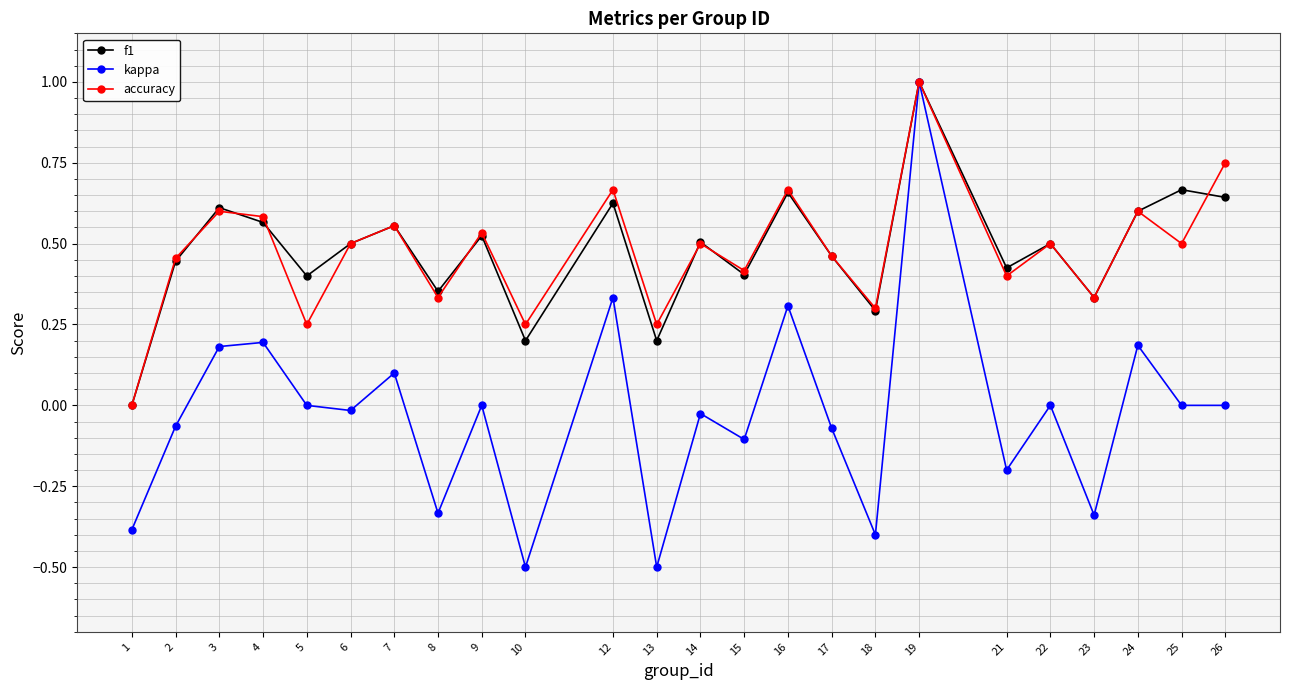

Which series changed the most between 8 and 9?

kappa